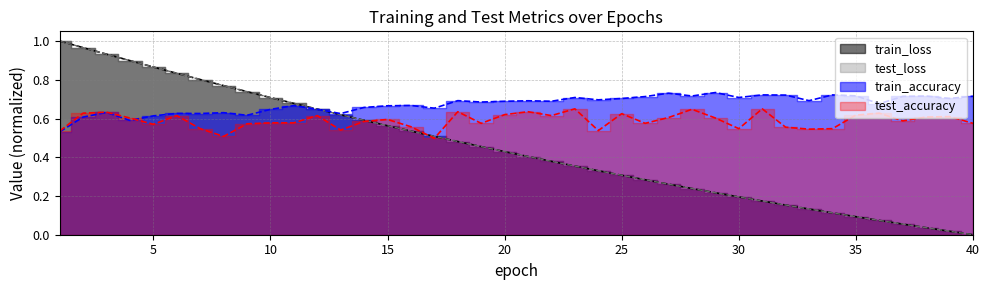

Is the value of test_accuracy at 15 greater than the value of train_loss at 15?

Yes